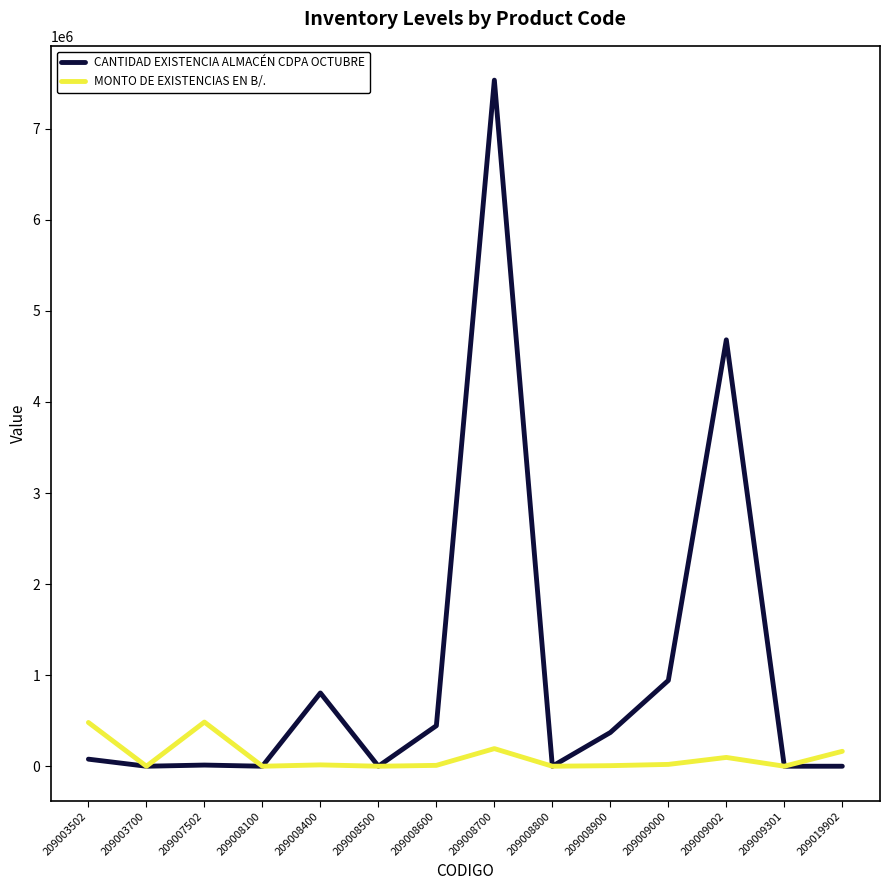

What is the approximate value of MONTO DE EXISTENCIAS EN B/. at 209009002?

96712.0